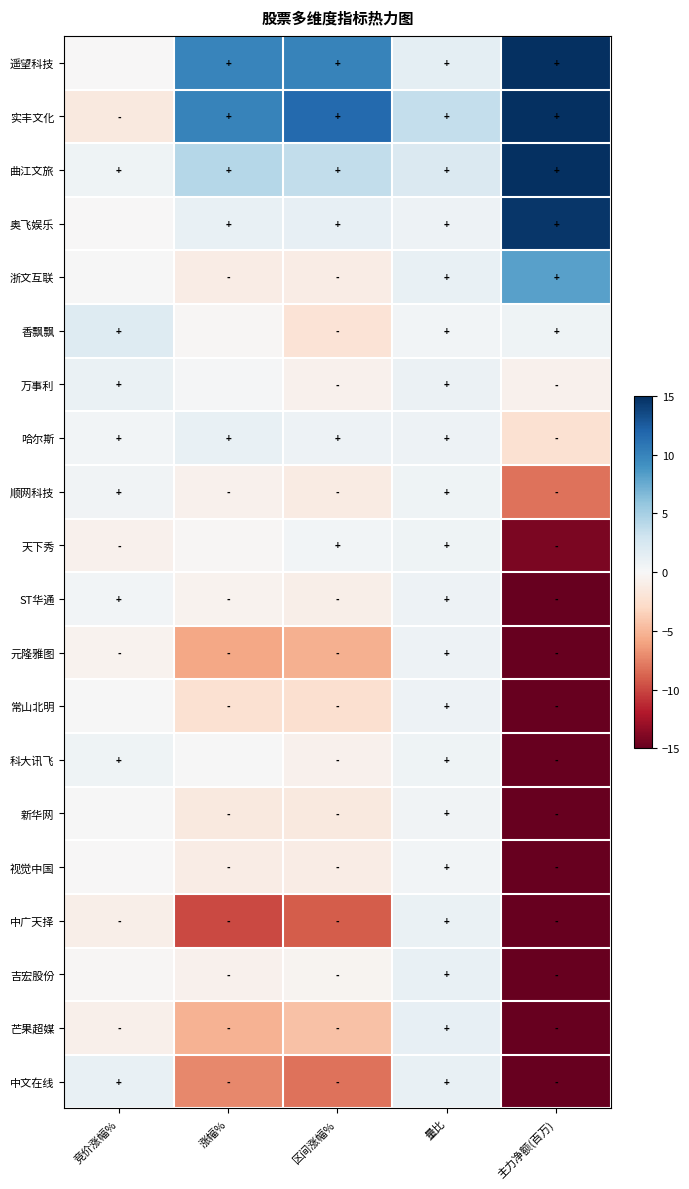

What is the difference between the highest and lowest values at 竞价涨幅%?

3.5